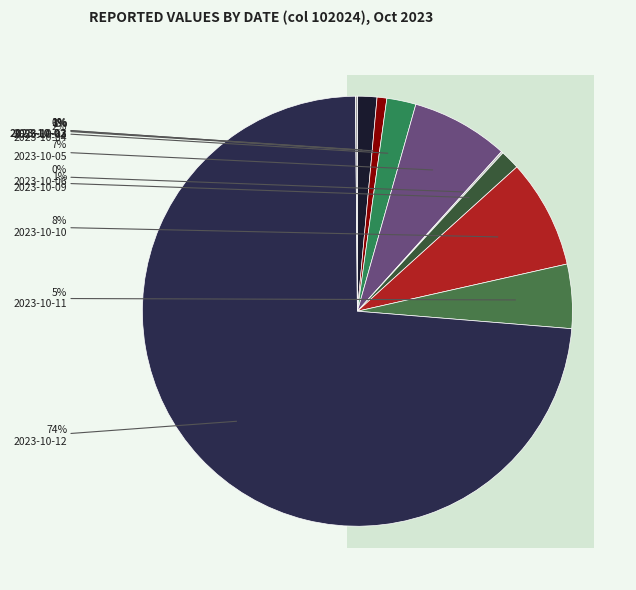

Which has a higher value, 2023-10-04 or 2023-10-03?

2023-10-04